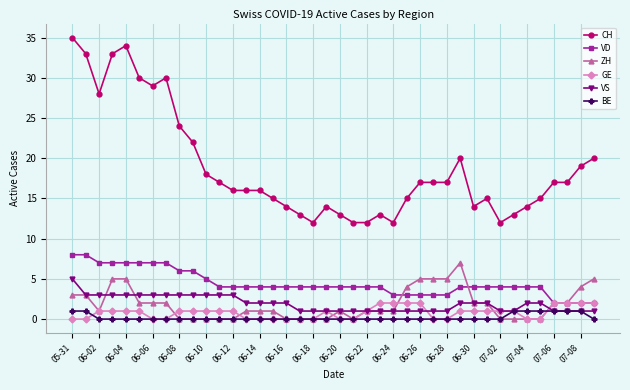

Does the chart display data point markers on the line(s)?

Yes